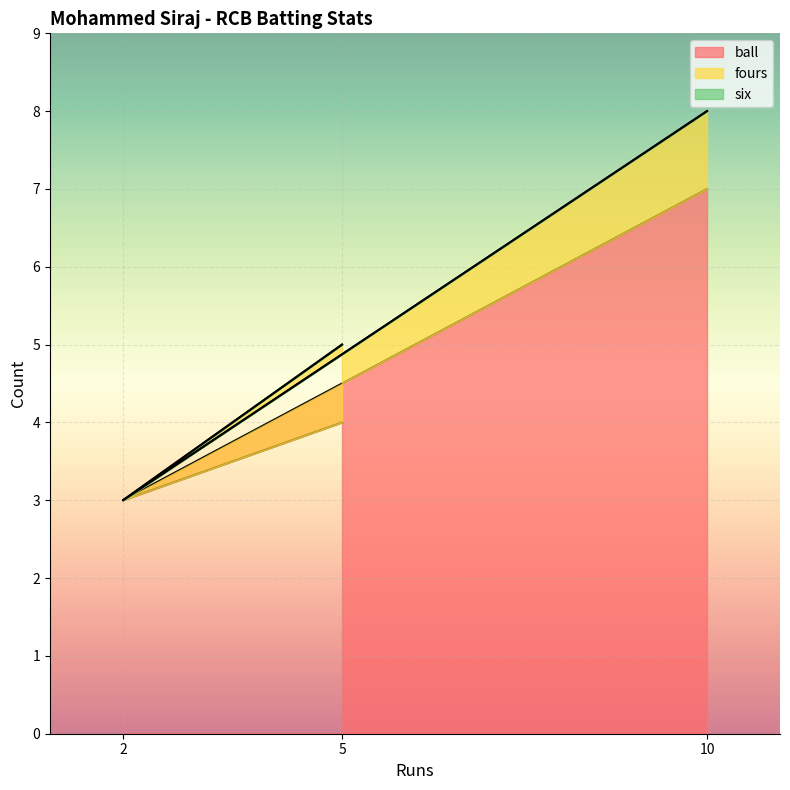

At which category is the sum across all series the highest?

10